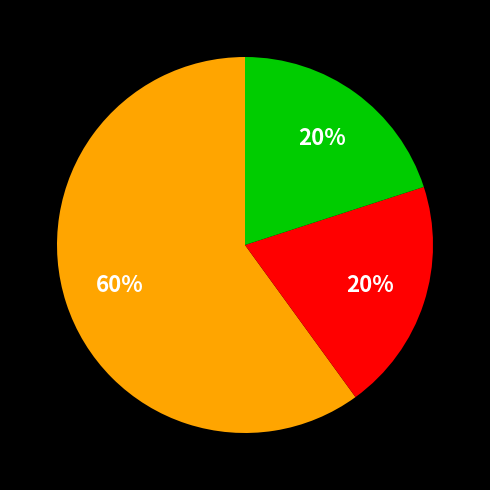

To the nearest percent, what is the difference between the largest and smallest slice percentages?

40%